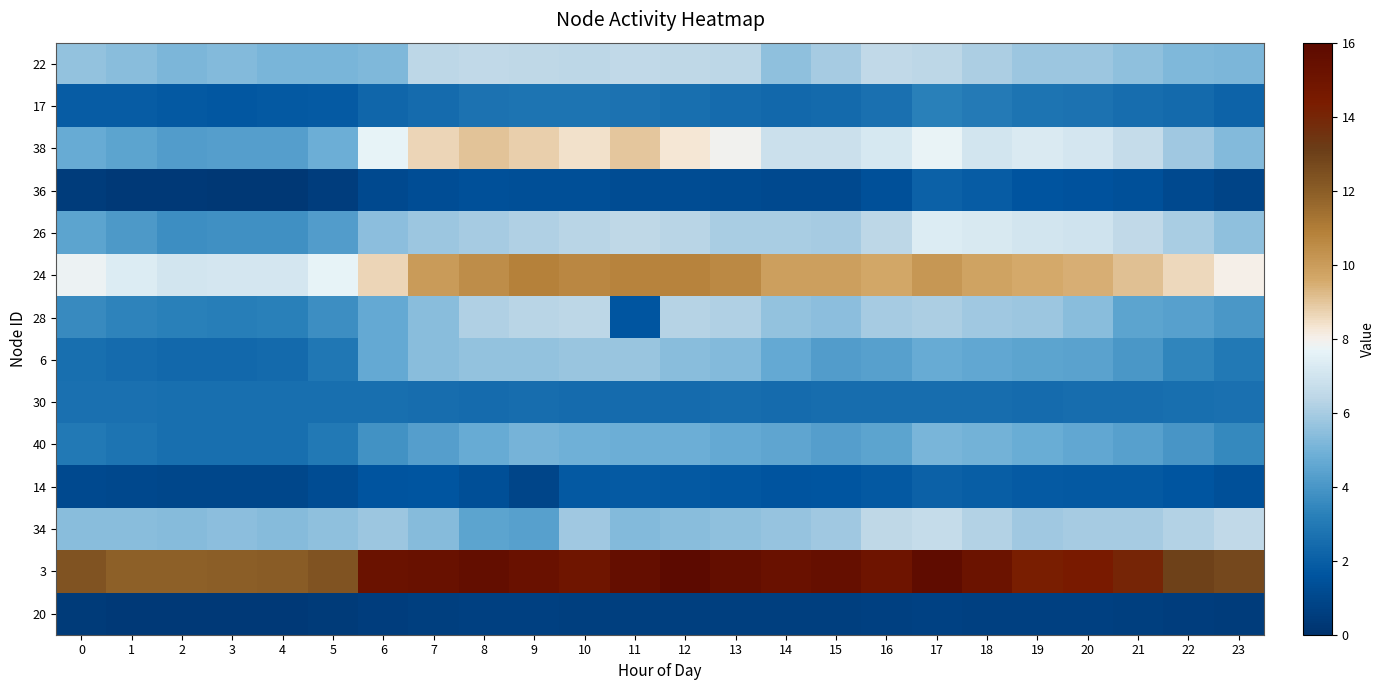

Which series has the largest total across all categories?

3